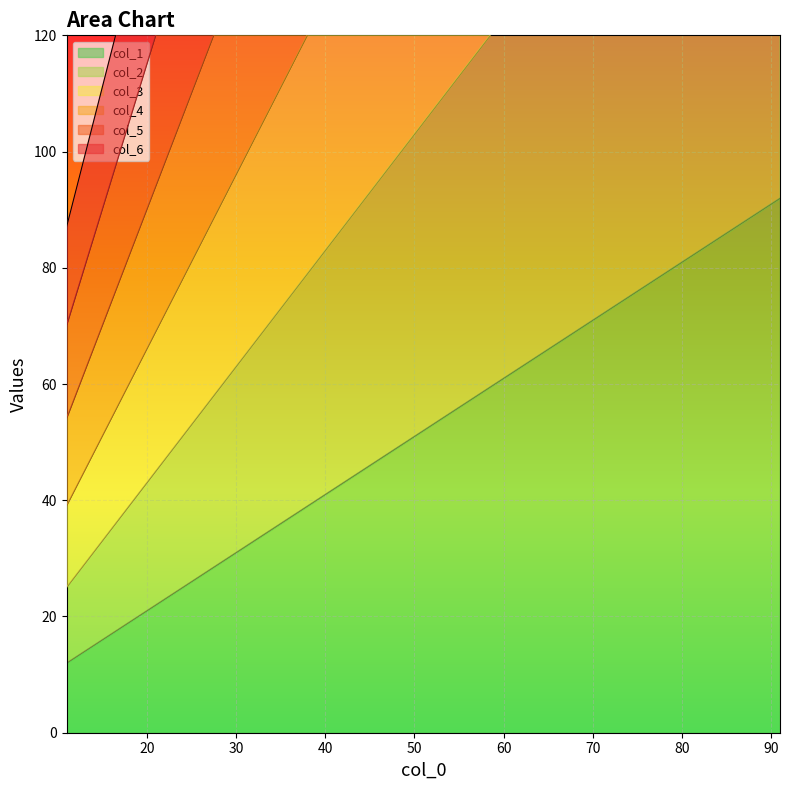

What is the total value across all series at 91?

1967